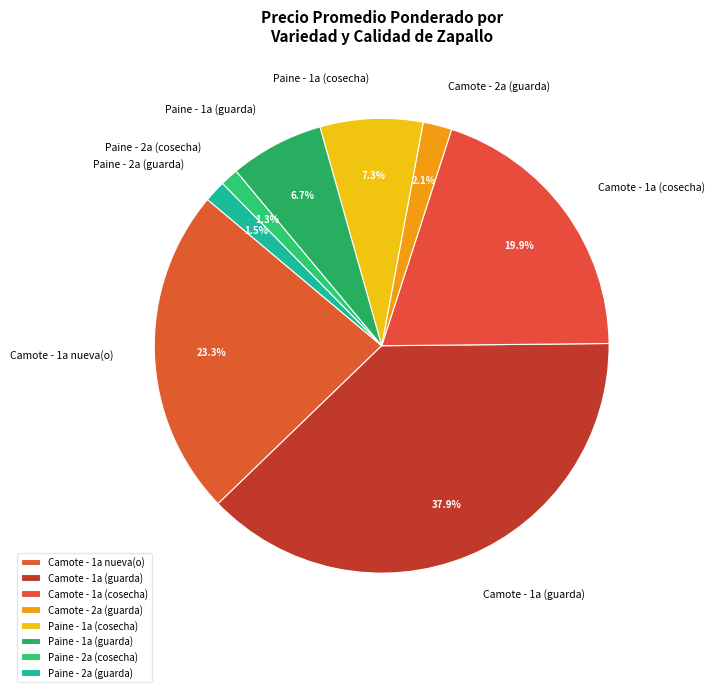

What is the largest slice in the pie chart?

Camote - 1a (guarda)